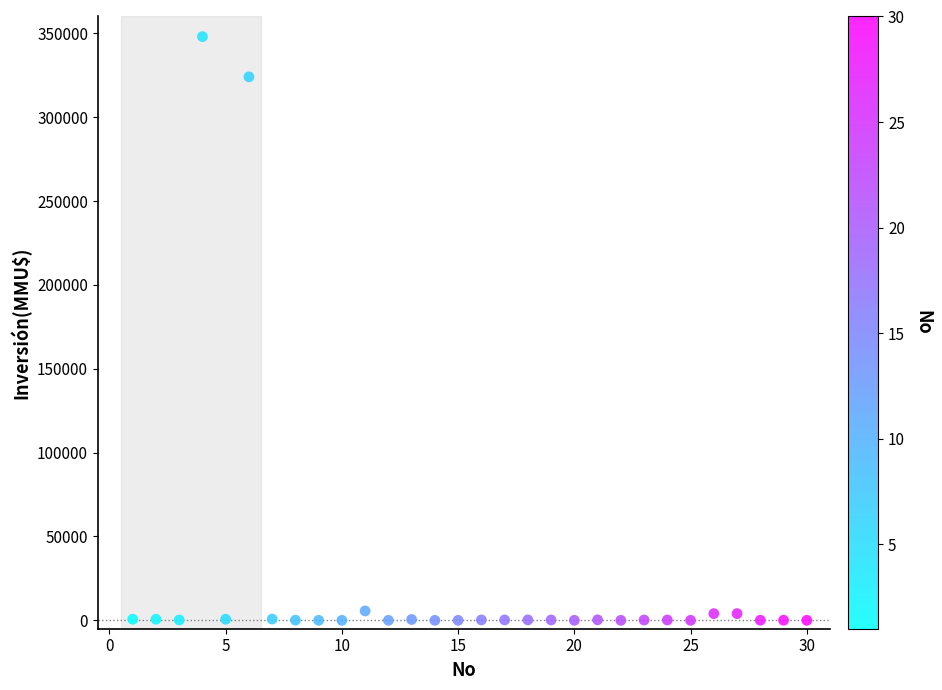

What is the range of Y values (max minus min)?

348000